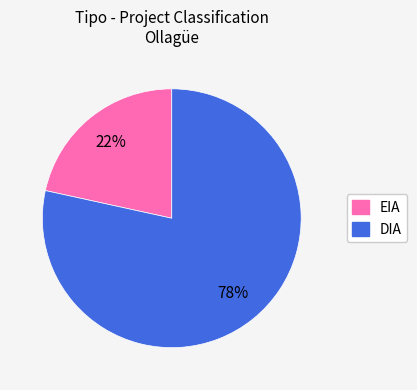

How many slices are in this pie chart?

2